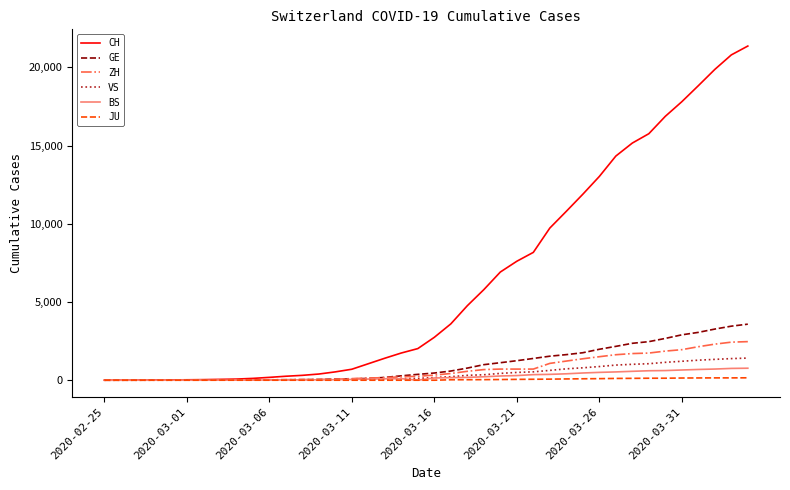

Which series has the widest spread of values?

CH